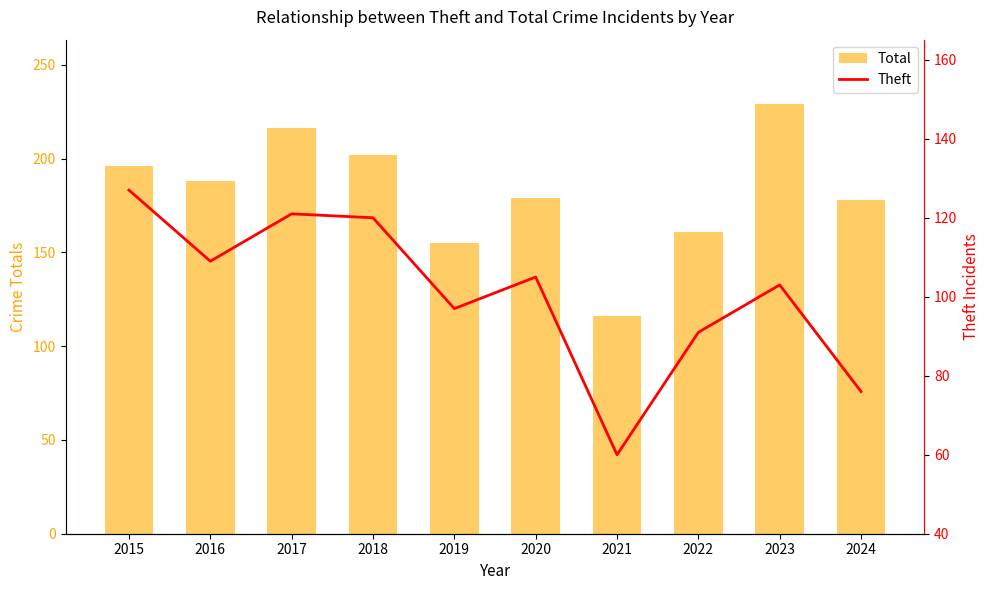

True or false: Theft has a value of 126 at 2024.

False